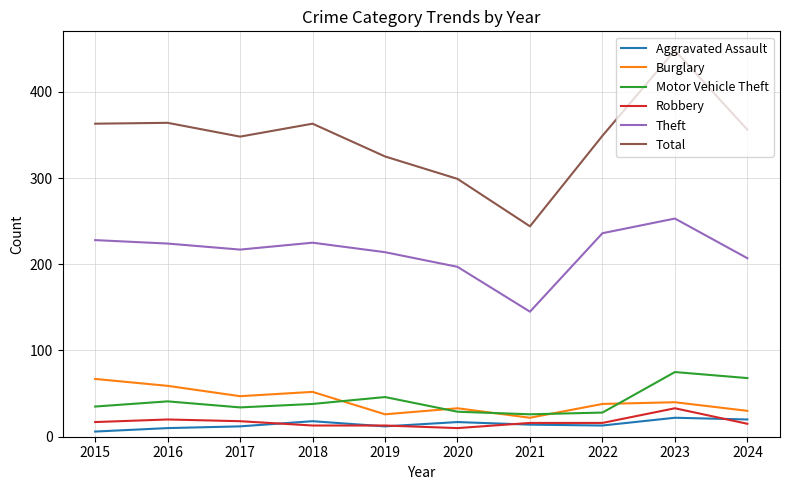

In Aggravated Assault, how many points are lower than both neighbors (excluding endpoints)?

2